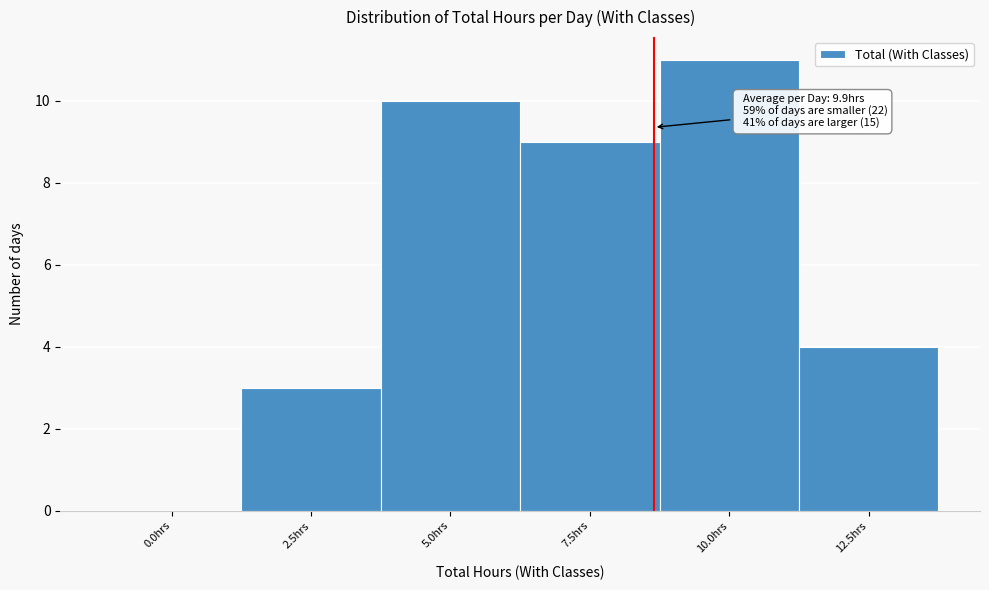

Reading right to left, transcribe all the data shown in this chart.

12.5hrs=4	10.0hrs=11	7.5hrs=9	5.0hrs=10	2.5hrs=3	0.0hrs=0